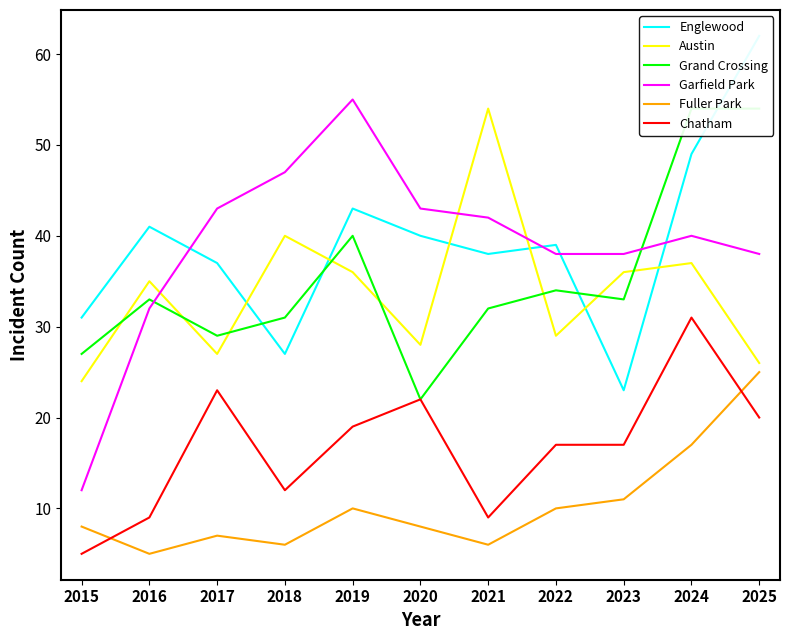

List the labels in order of Grand Crossing value, largest first.

2024, 2025, 2019, 2022, 2016, 2023, 2021, 2018, 2017, 2015, 2020